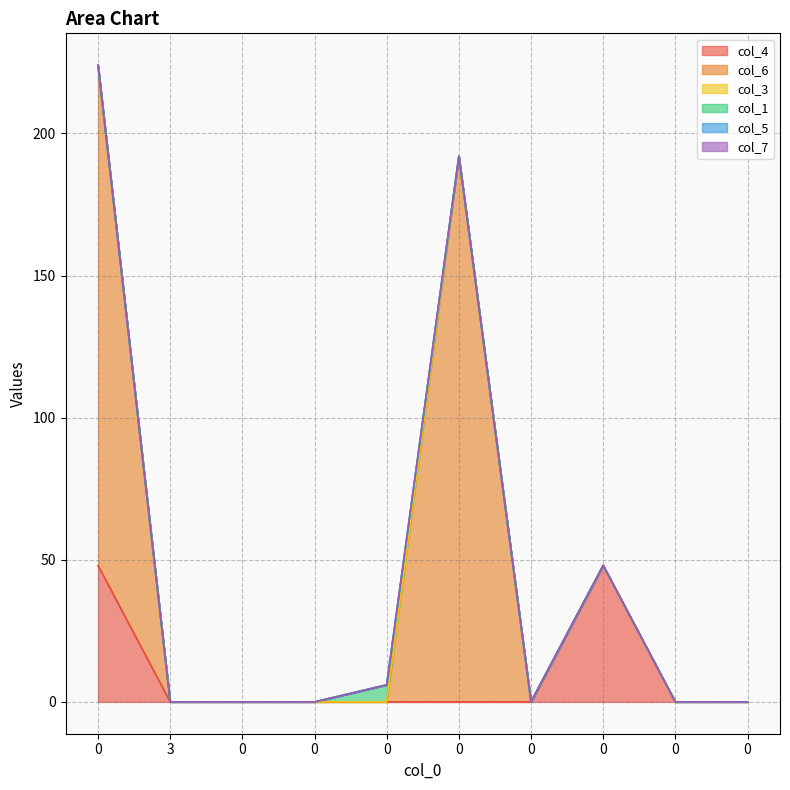

What are all the series names shown in the legend?

col_4, col_6, col_3, col_1, col_5, col_7